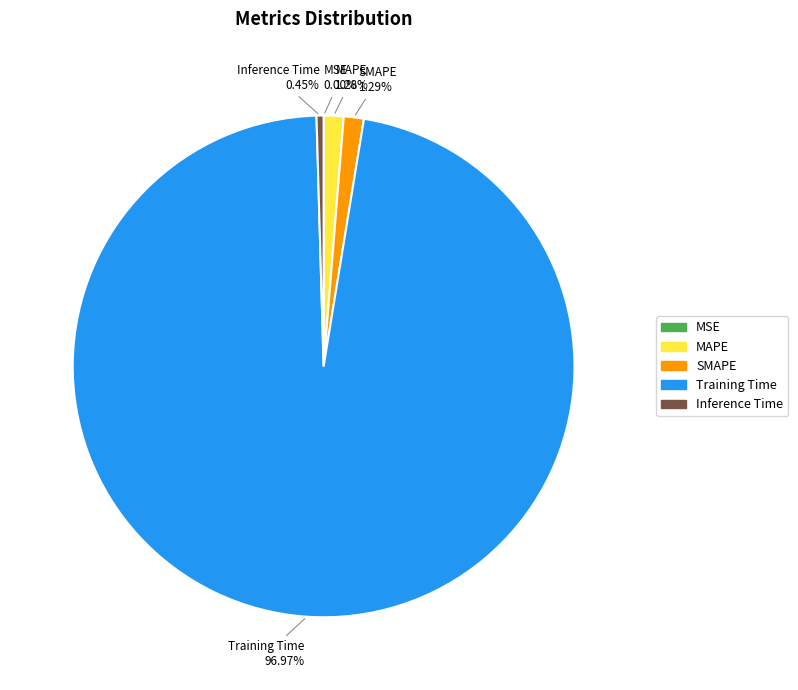

Does Training Time account for over 50% of the chart?

Yes